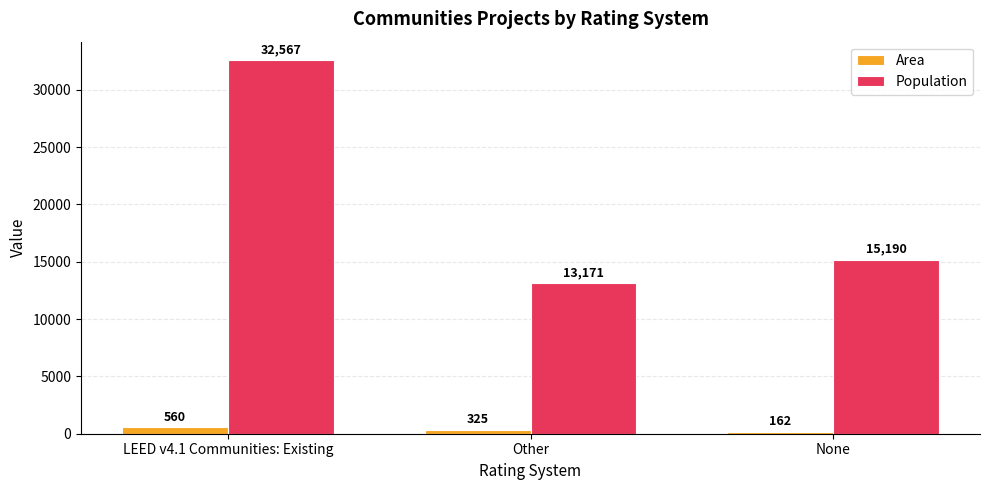

What is the sum of the Area values at LEED v4.1 Communities: Existing and Other?

885